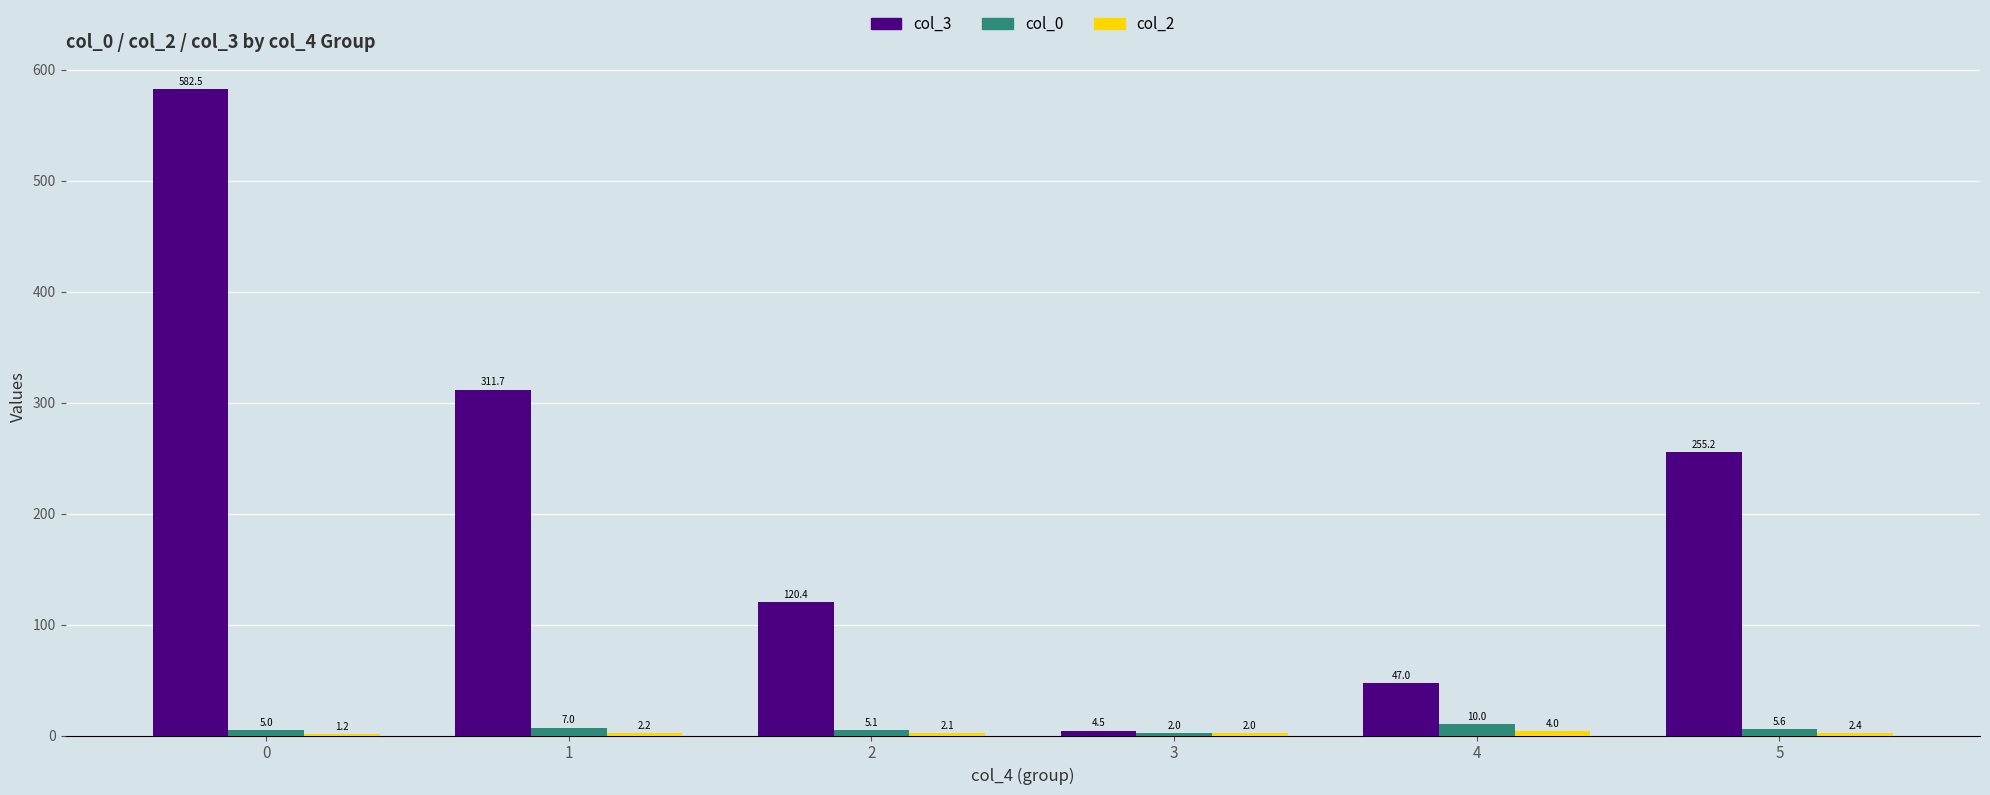

Which series has the largest range (max minus min)?

col_3